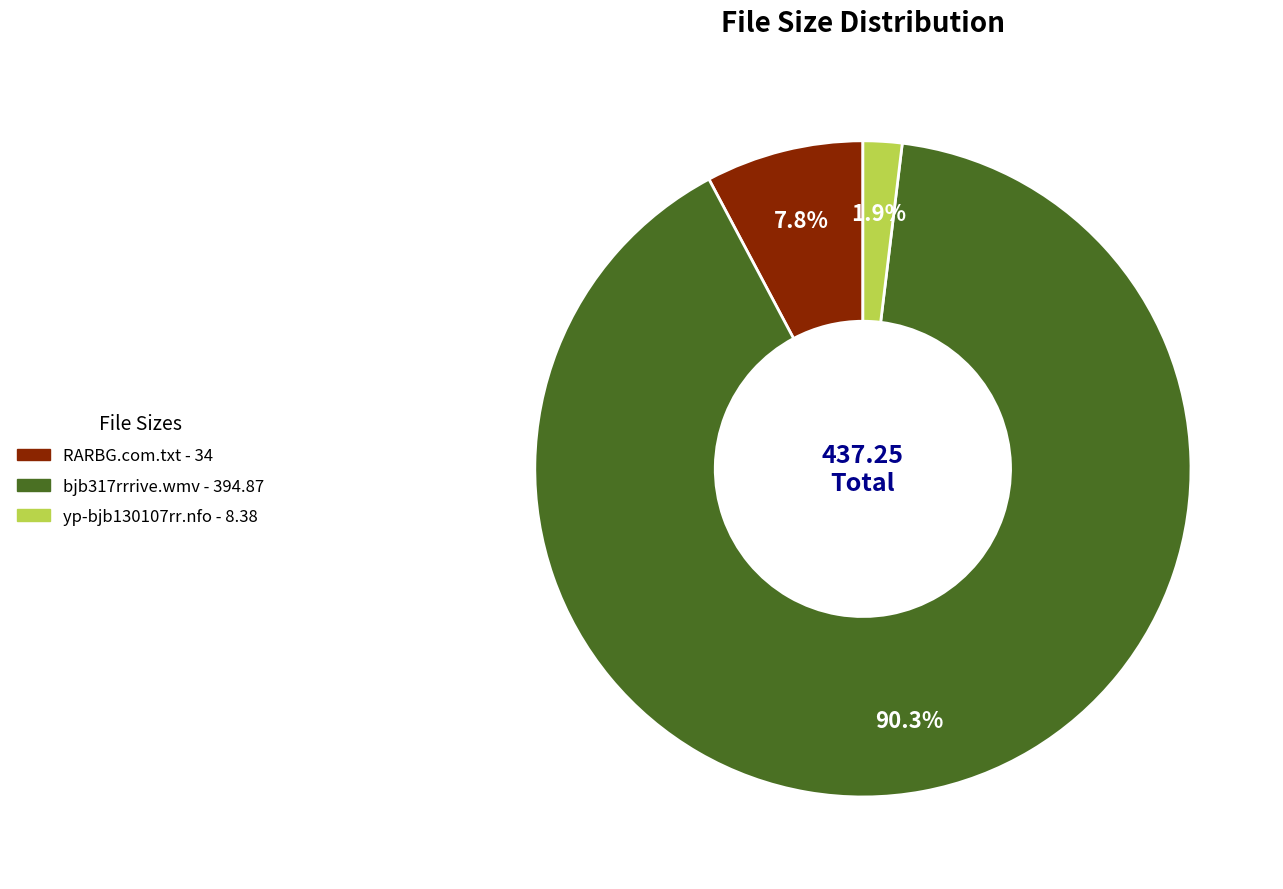

To the nearest percent, what is the difference between the bjb317rrrive.wmv and yp-bjb130107rr.nfo slice percentages?

88%